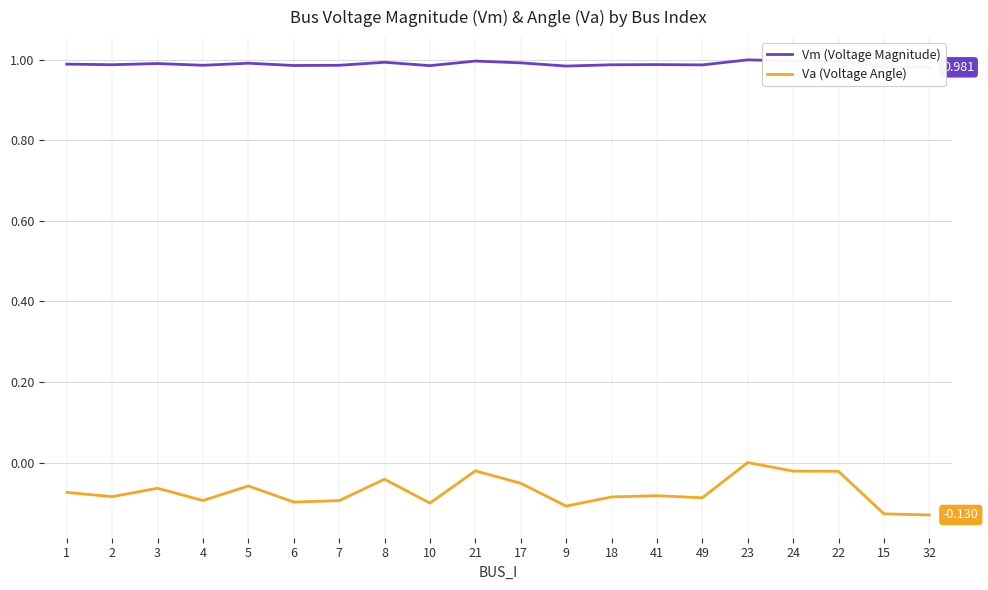

Is this an area chart (filled region under the line)?

No